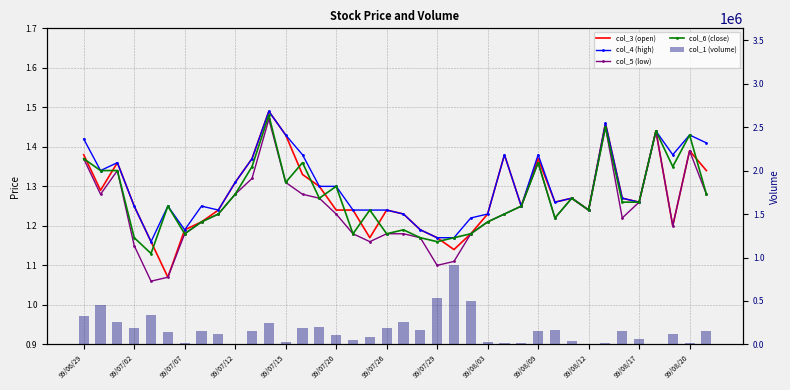

Count the number of categories in the chart.

38